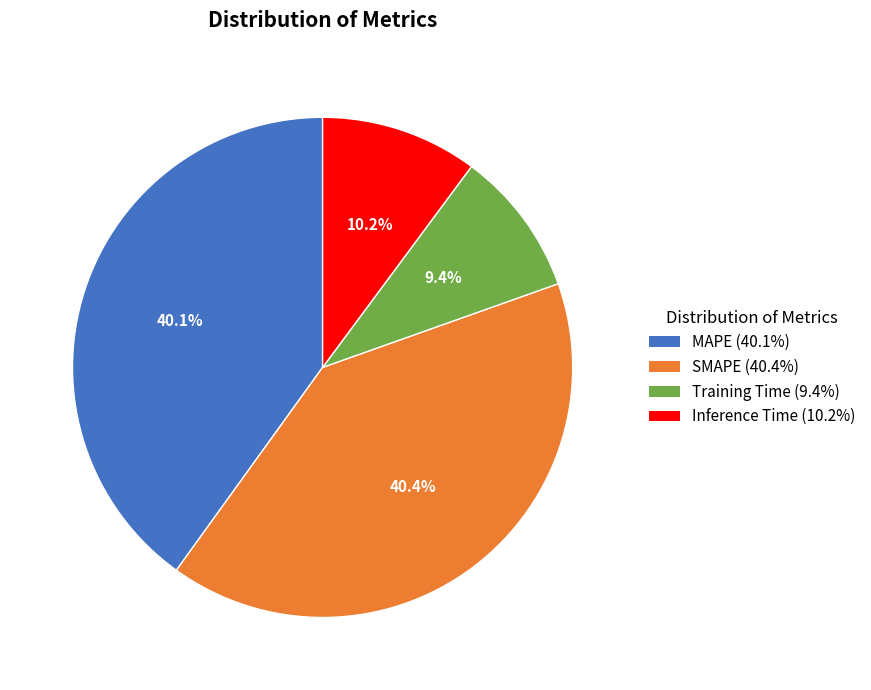

What is the smallest slice in the pie chart?

Training Time